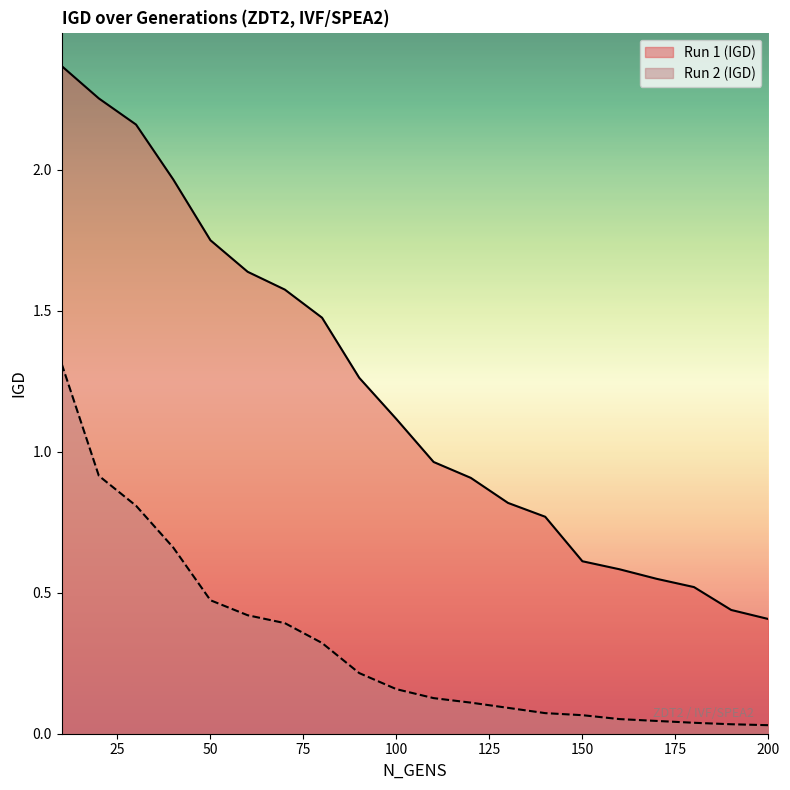

Which series has the widest spread of values?

Run 1 (IGD)